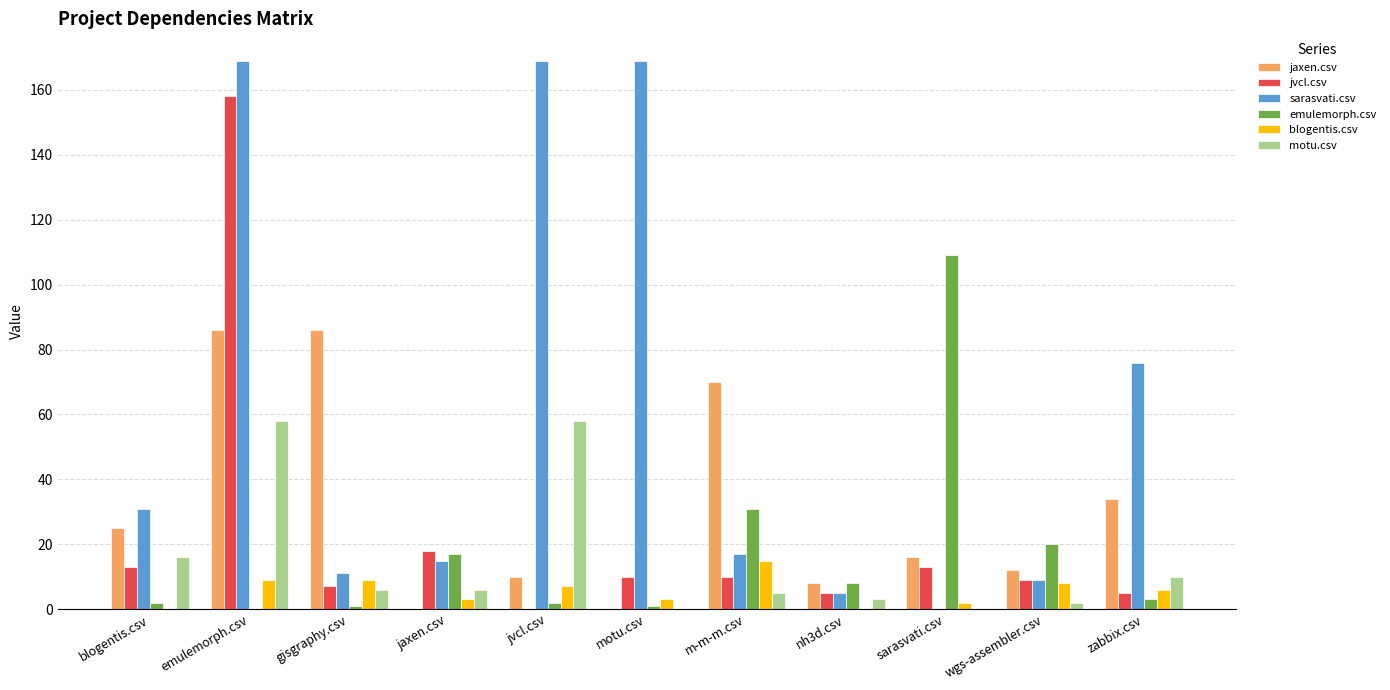

What is the average value of the jvcl.csv series?

23